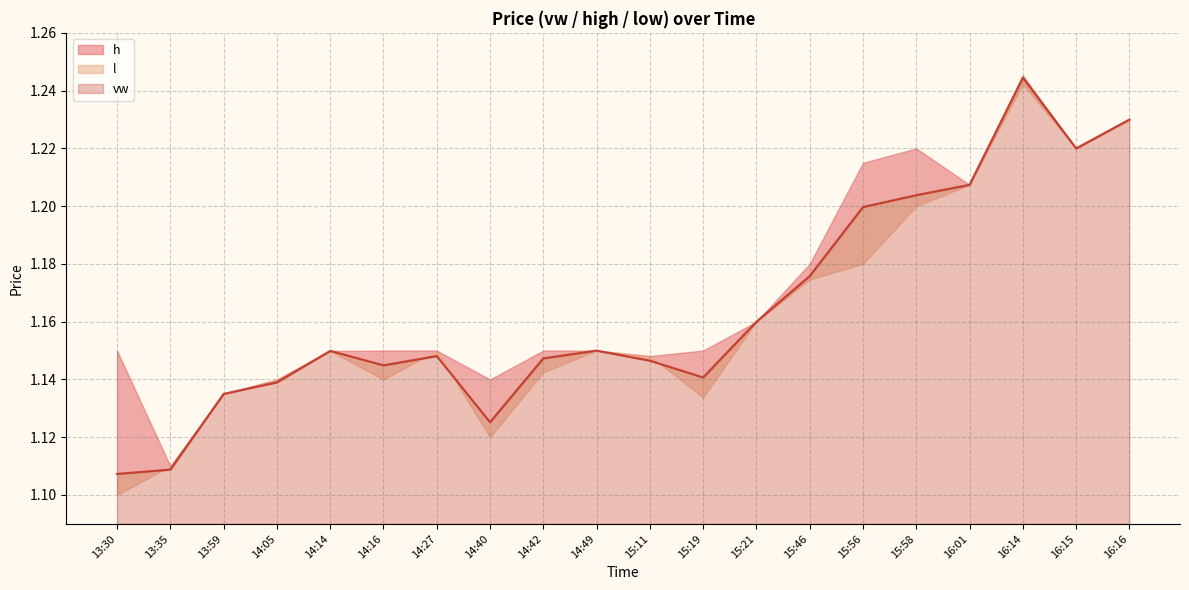

Does the chart have visible grid lines?

Yes